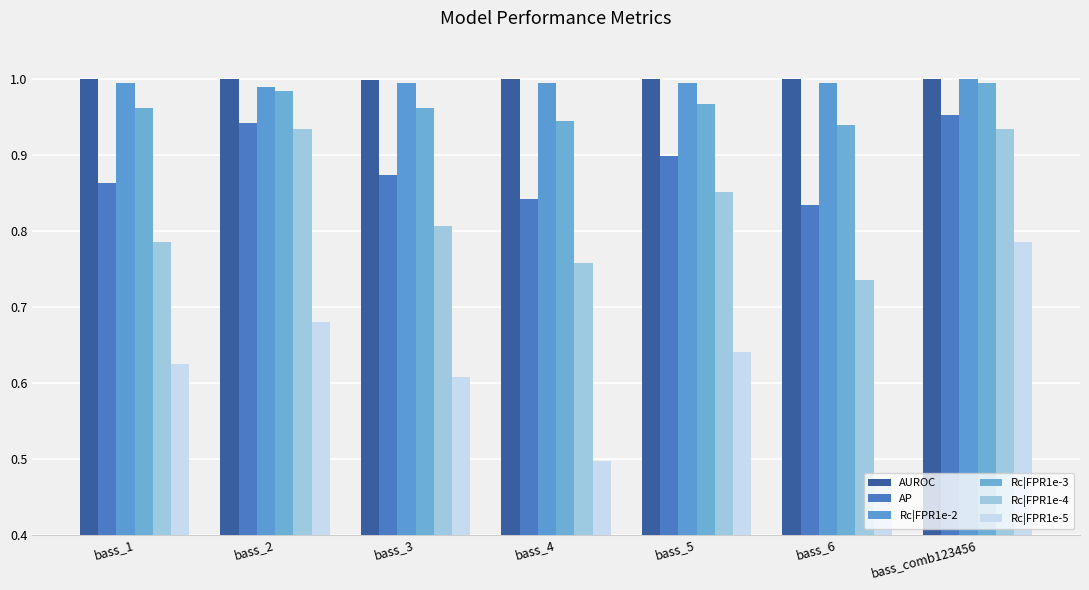

What is the highest value of the AUROC series?

1.0